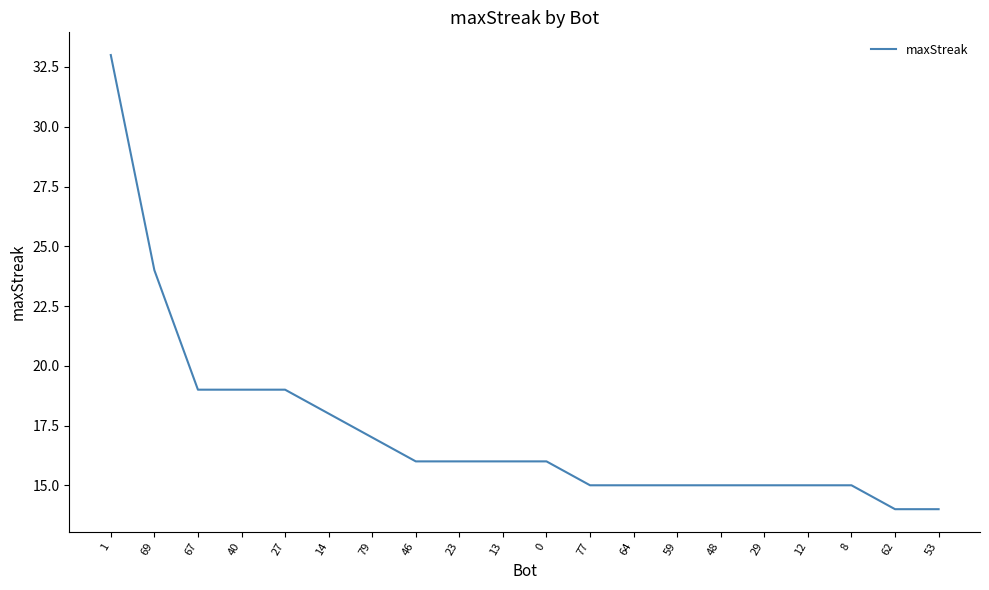

Does the chart display data point markers on the line(s)?

No